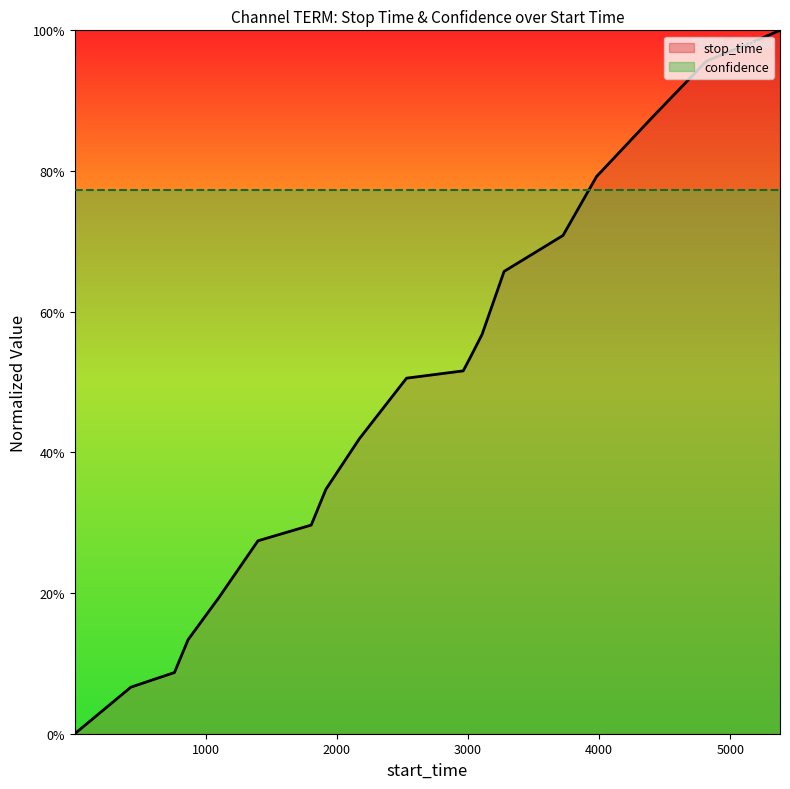

What are all the series names shown in the legend?

stop_time, confidence